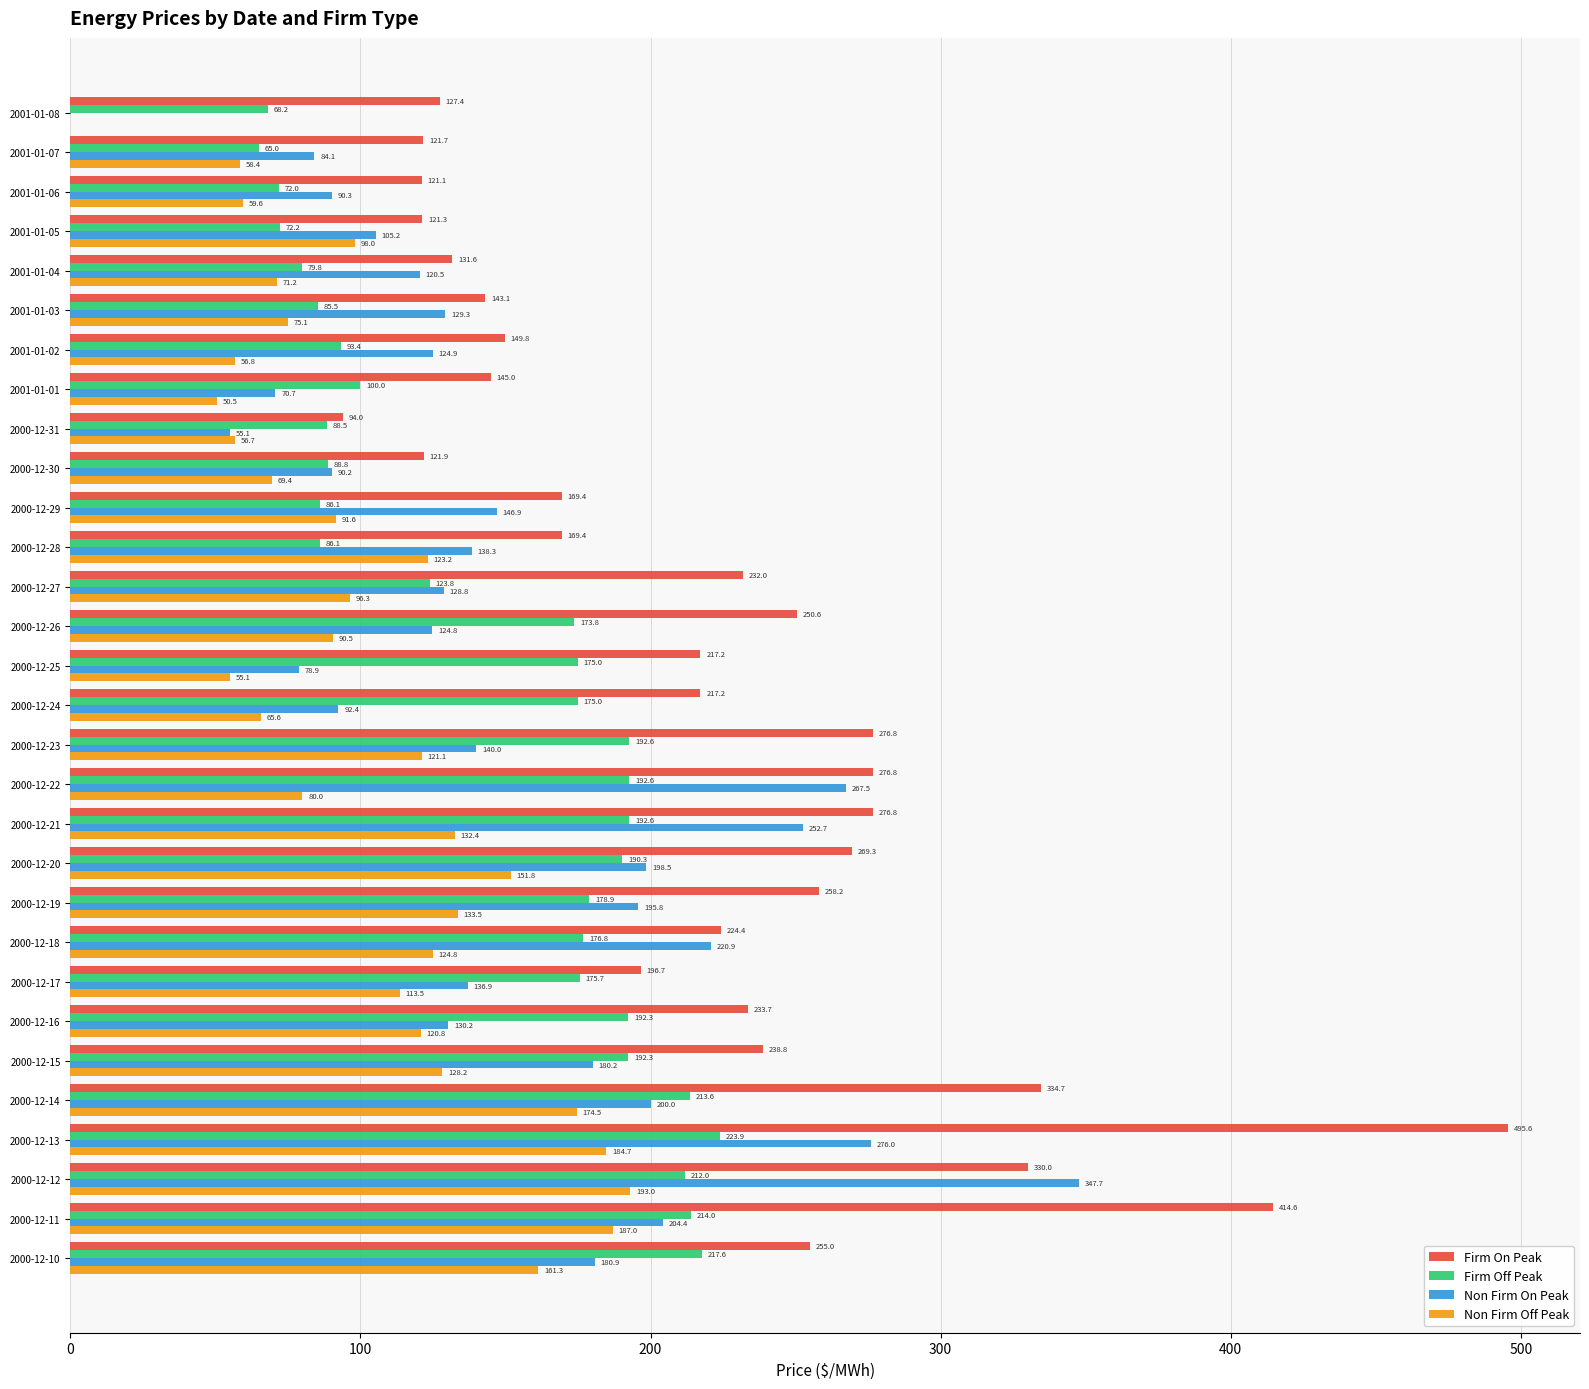

What is the greatest value displayed?

495.6